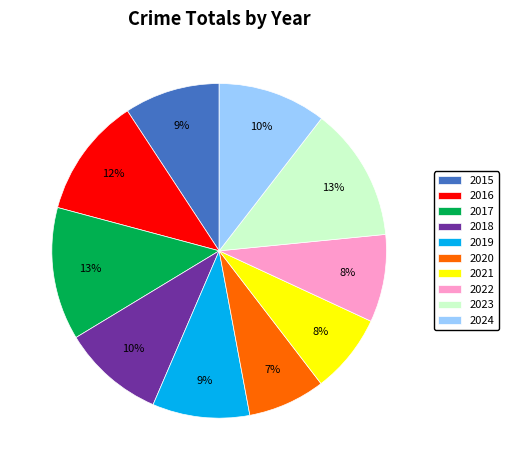

What percentage is the 2020 slice, to the nearest percent?

7%